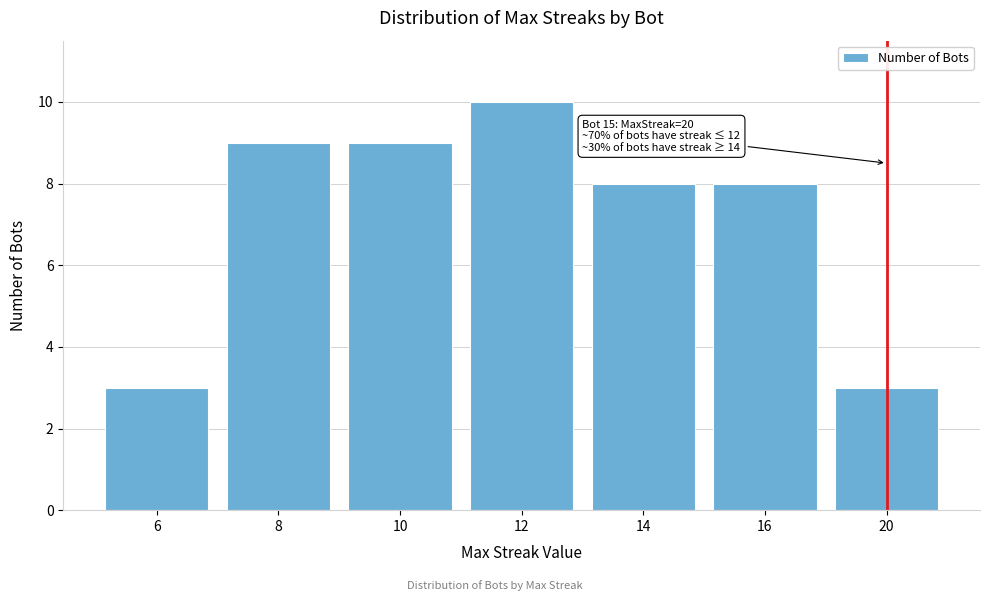

Reading right to left, extract all data points from this chart.

20=3	16=8	14=8	12=10	10=9	8=9	6=3